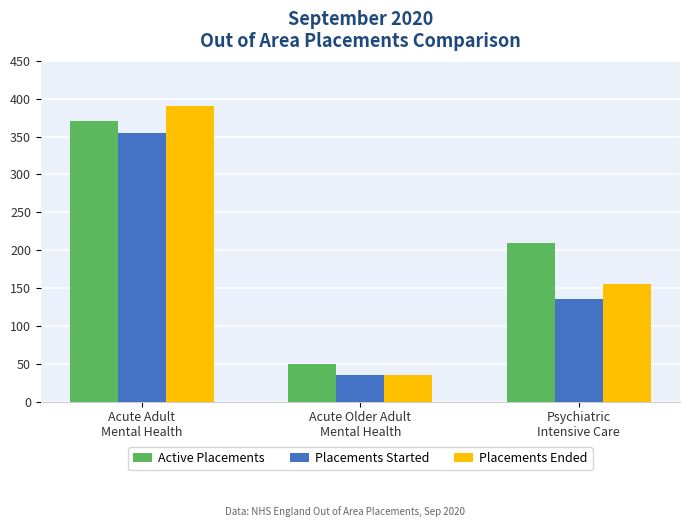

True or false: Placements Started has a value of 355 at Acute Adult
Mental Health.

True